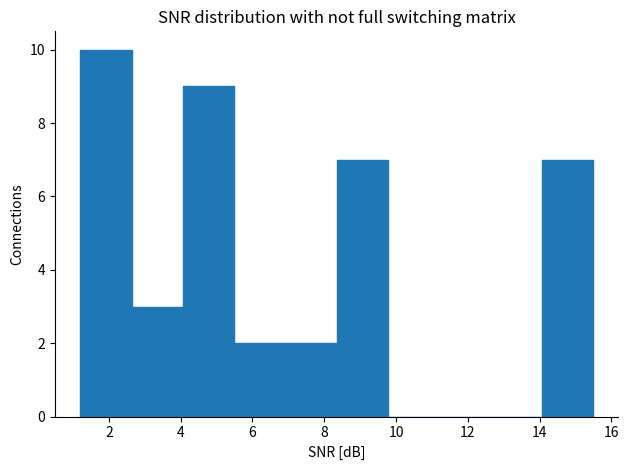

Reading left to right, transcribe this chart: for each bar, give the range it covers on the x-axis and its height. Neither the bar edges nor the heights are printed on the chart, so give them approximately, as read against the axes.

1.2 to 2.6: 10
2.6 to 4.0: 3
4.0 to 5.4: 9
5.4 to 7.0: 2
7.0 to 8.4: 2
8.4 to 9.8: 7
9.8 to 11.2: 0
11.2 to 12.6: 0
12.6 to 14.0: 0
14.0 to 15.4: 7